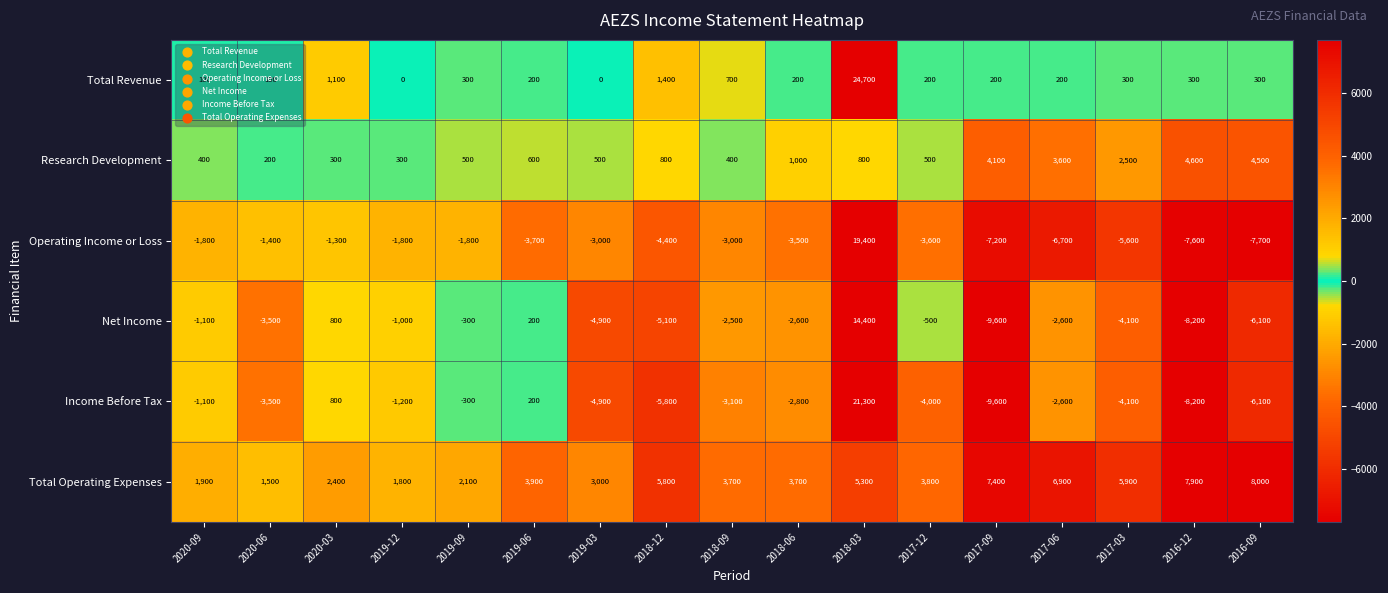

Rank the series by their maximum value, from highest to lowest.

Total Revenue, Income Before Tax, Operating Income or Loss, Net Income, Total Operating Expenses, Research Development